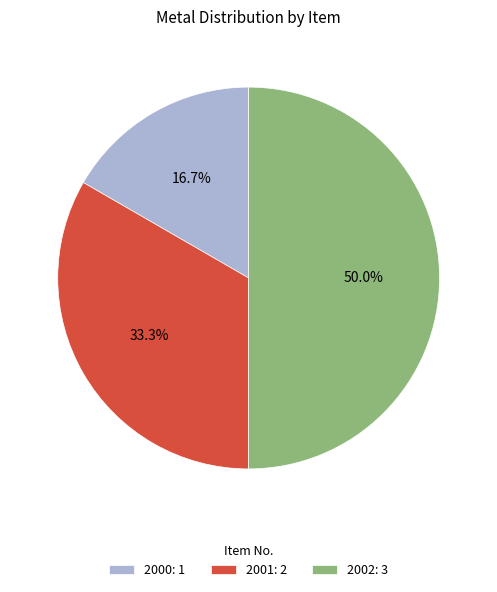

Count the number of slices in the pie.

3